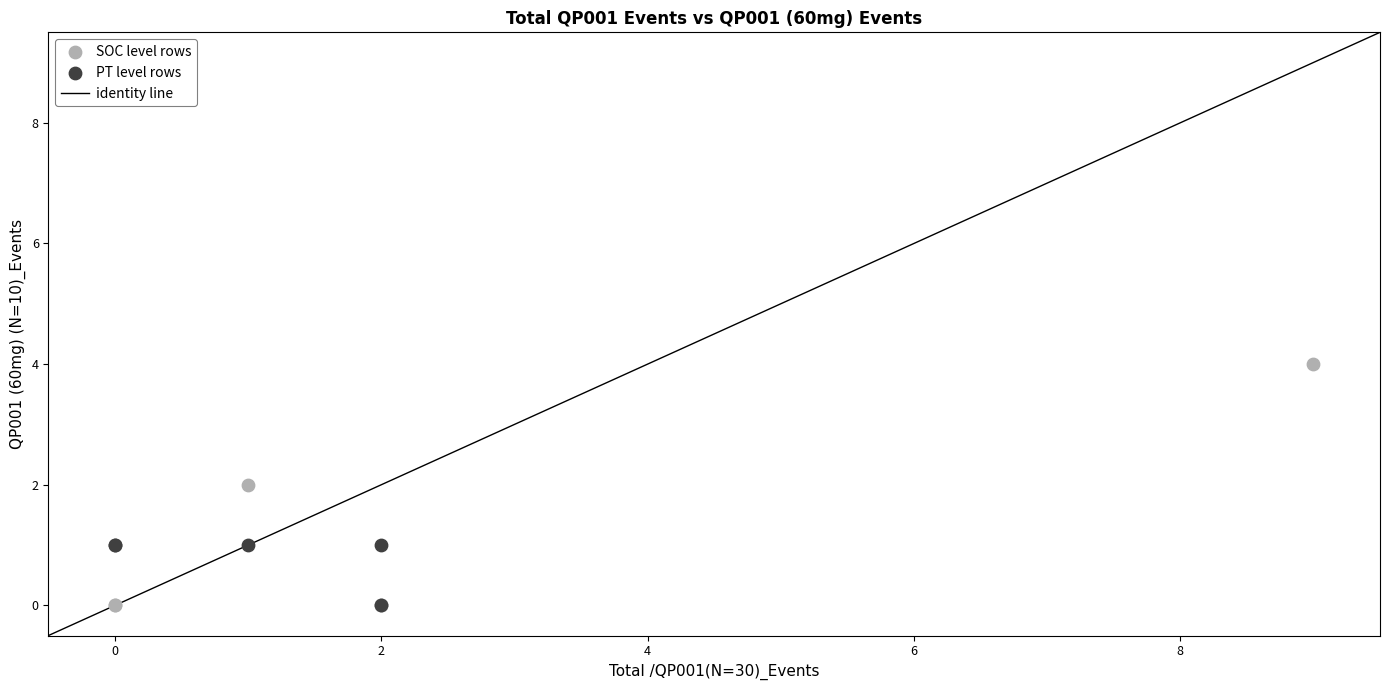

Which series reaches the maximum Y coordinate?

SOC level rows